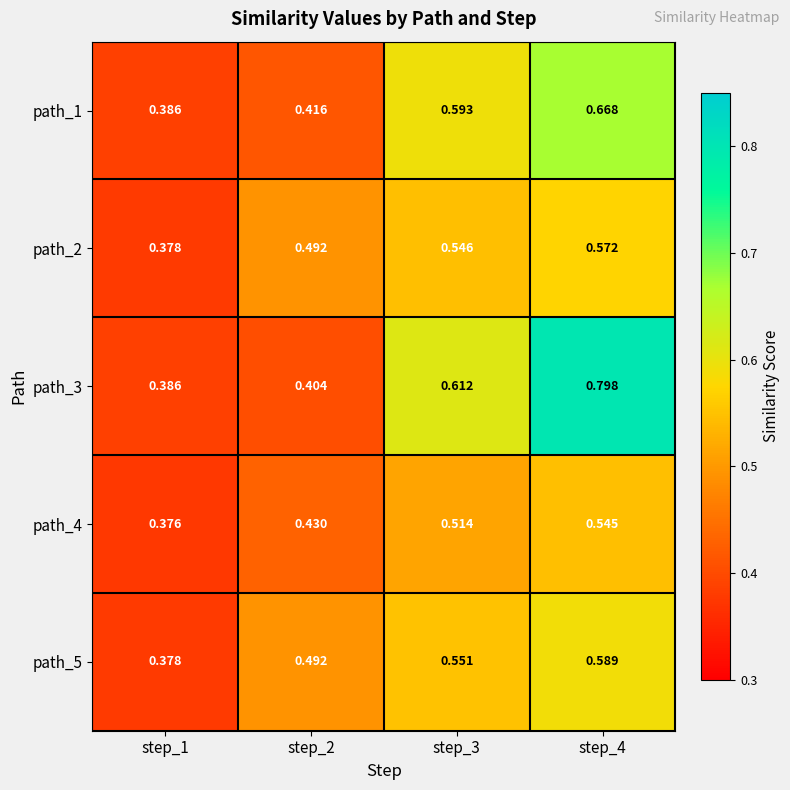

Which label corresponds to the largest value in the chart?

step_4